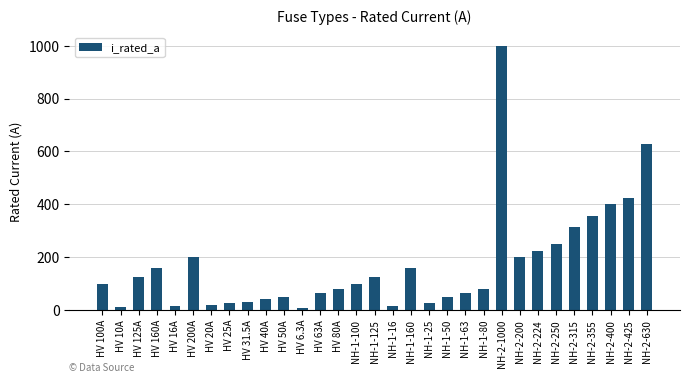

What is the value of the 13th bar from the left?

63.0